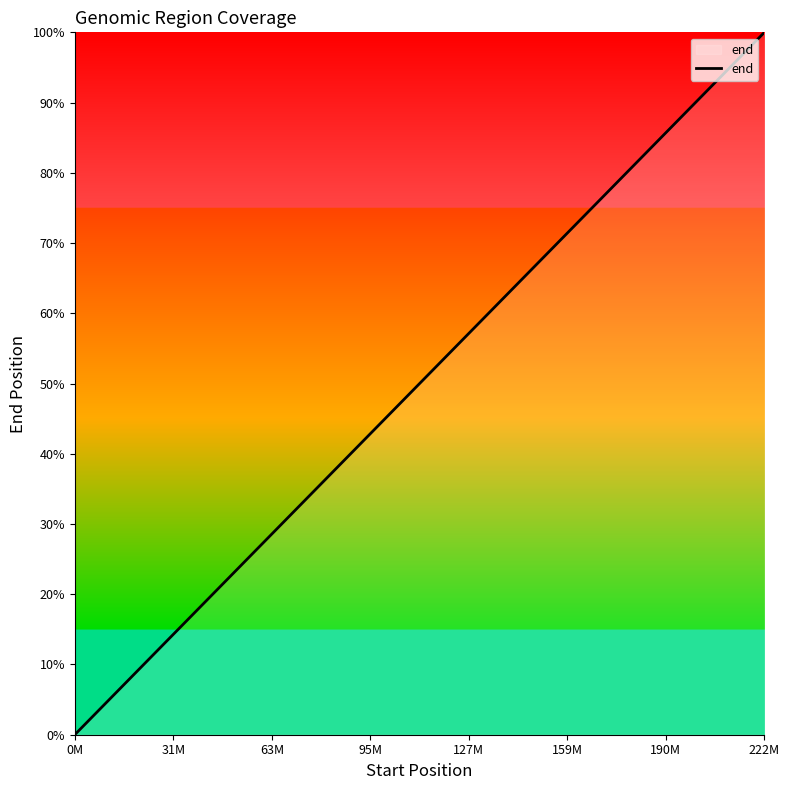

What is the average value?

30.2